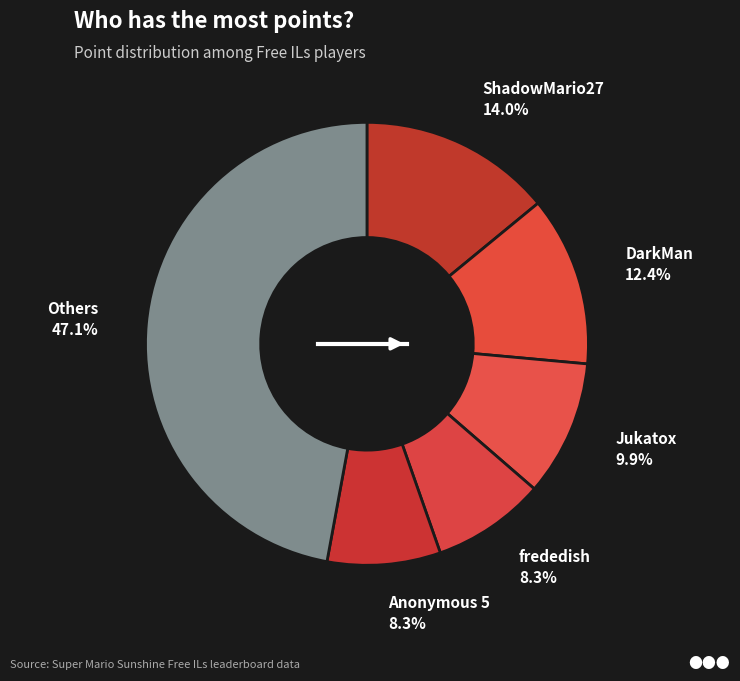

How many segments does this pie chart have?

6